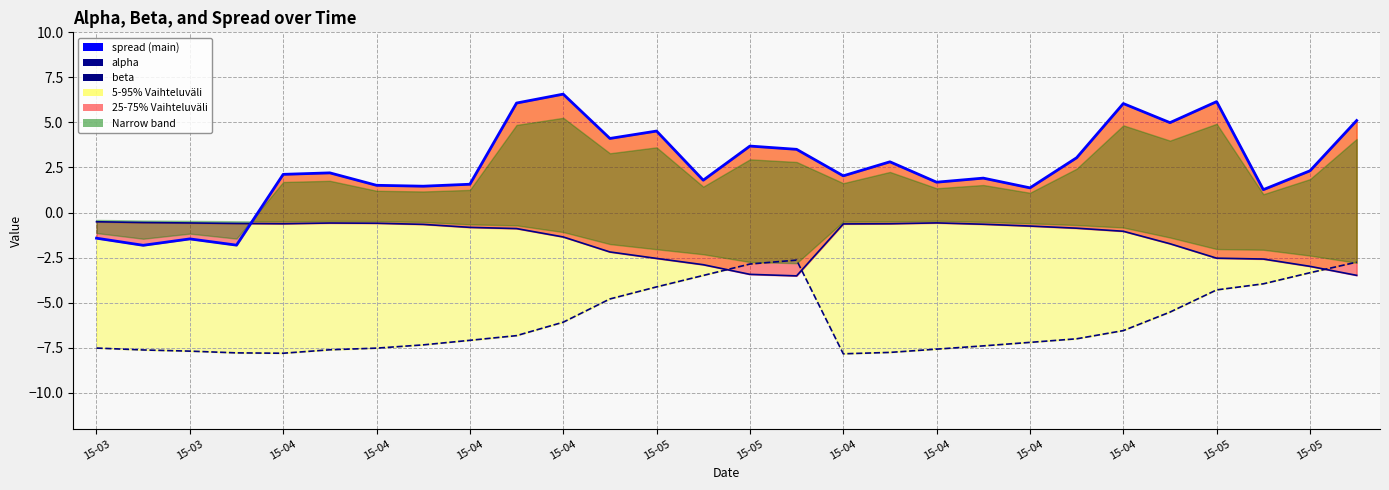

True or false: beta and spread intersect in this chart.

False